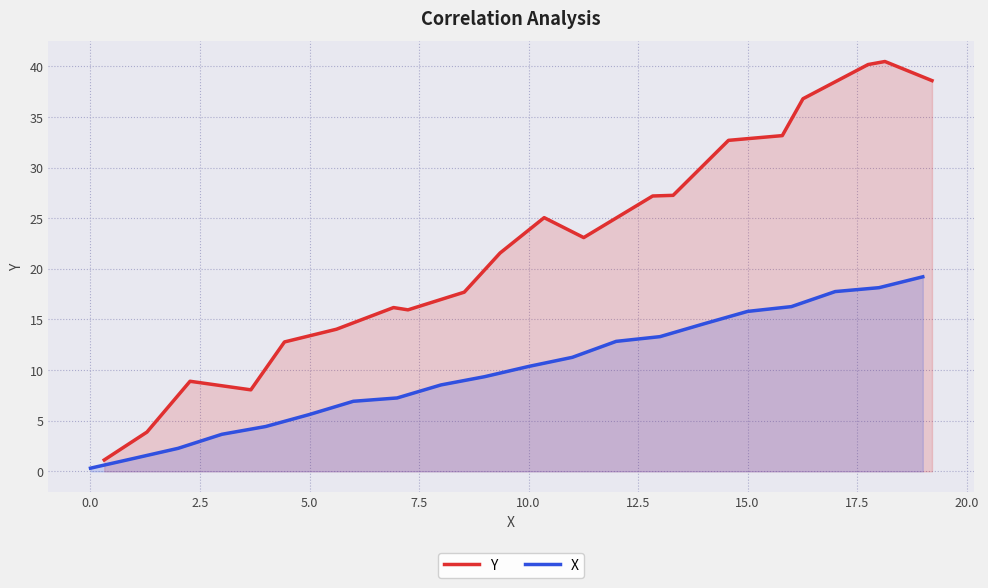

Which series has the largest range (max minus min)?

Y